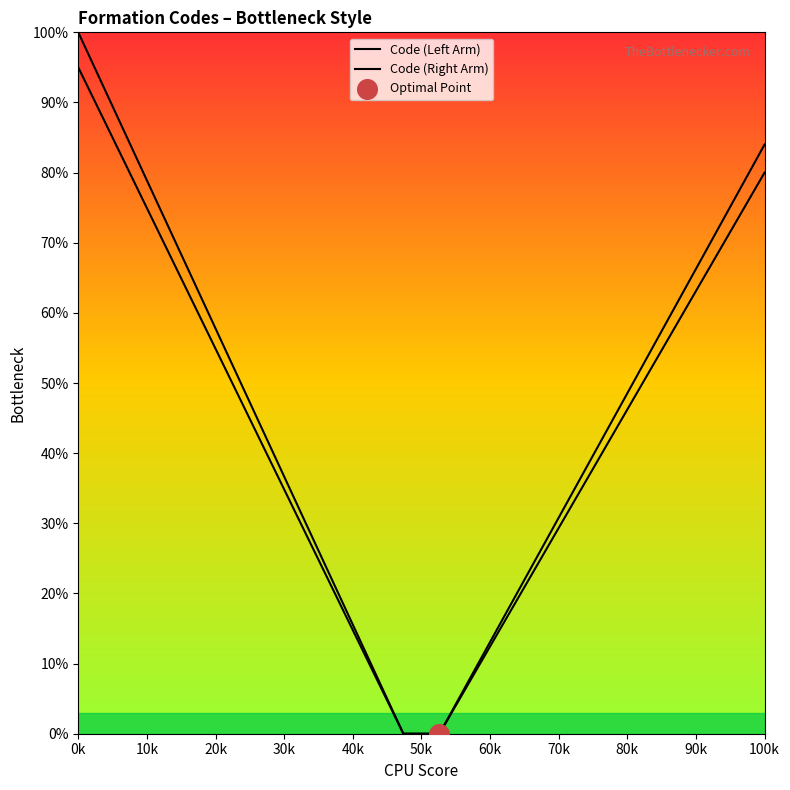

Is the value of Code (Left Arm) at 60k greater than the value of Code (Right Arm) at 16?

No